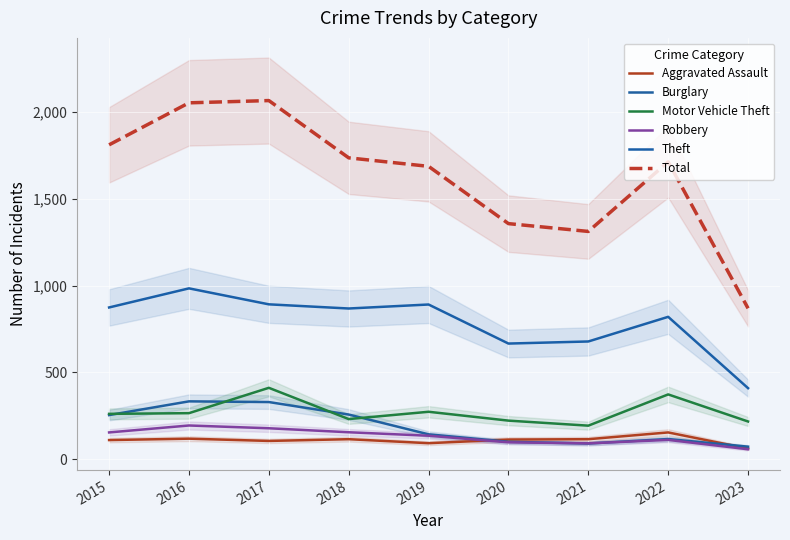

What is the value of the Total point at the 8th from the left?

1713